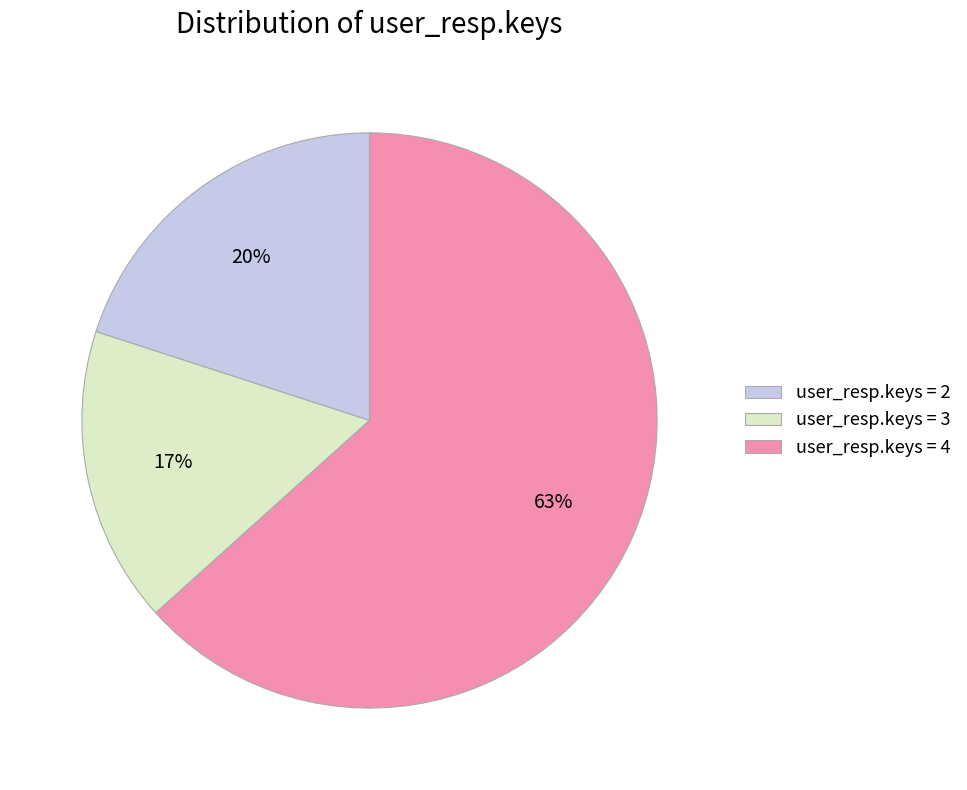

To the nearest percent, what percentage of the pie is user_resp.keys = 4?

63%